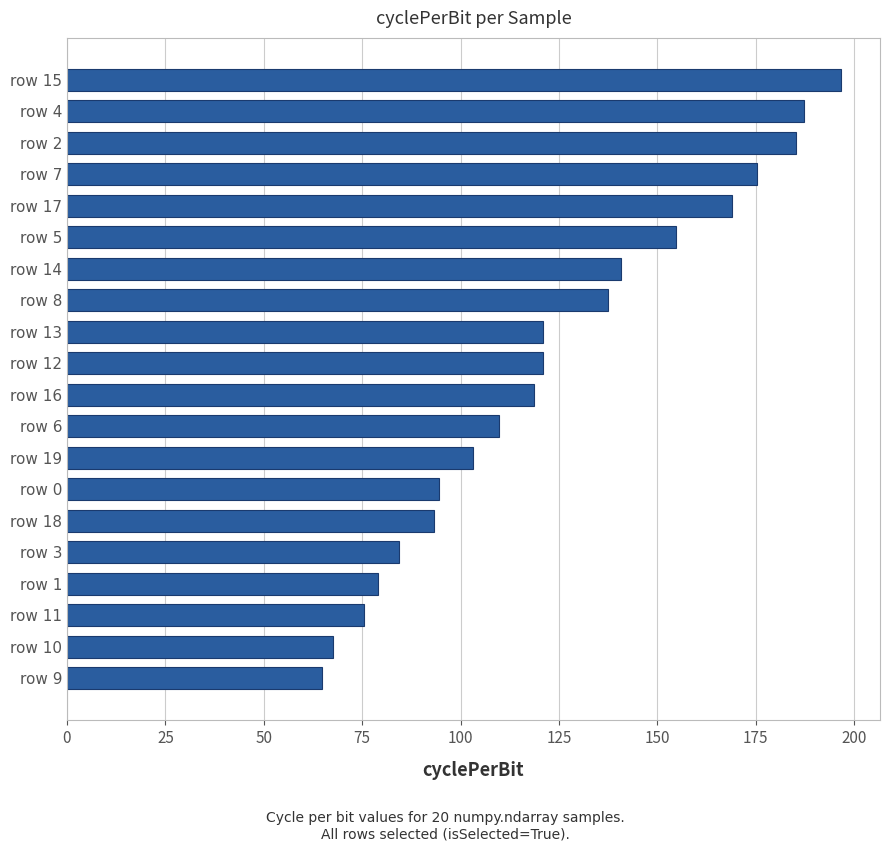

How many data points are less than 120?

10